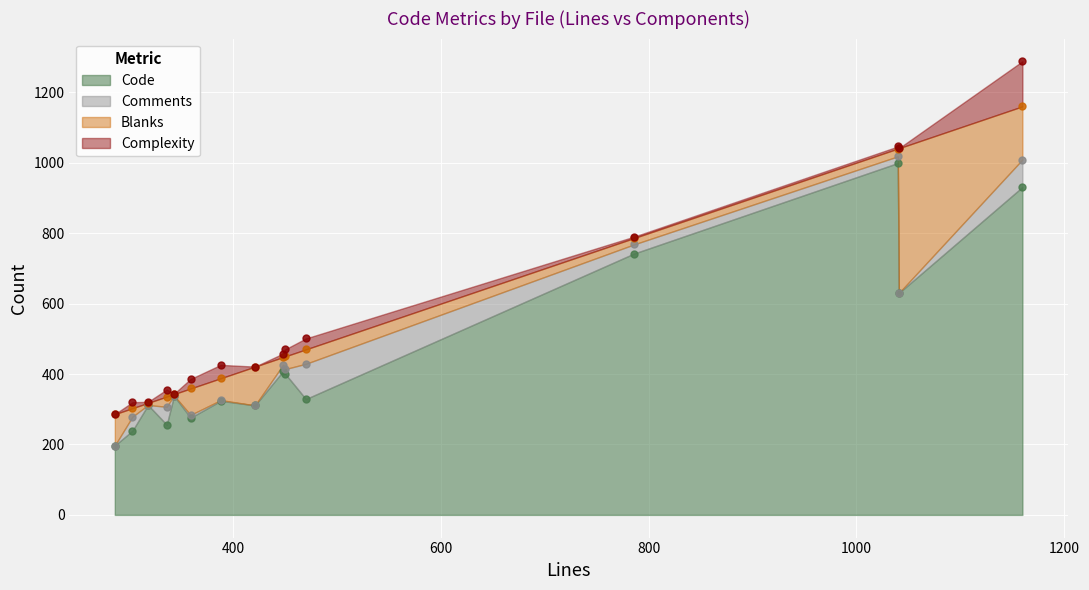

What are all the series names shown in the legend?

Code, Comments, Blanks, Complexity